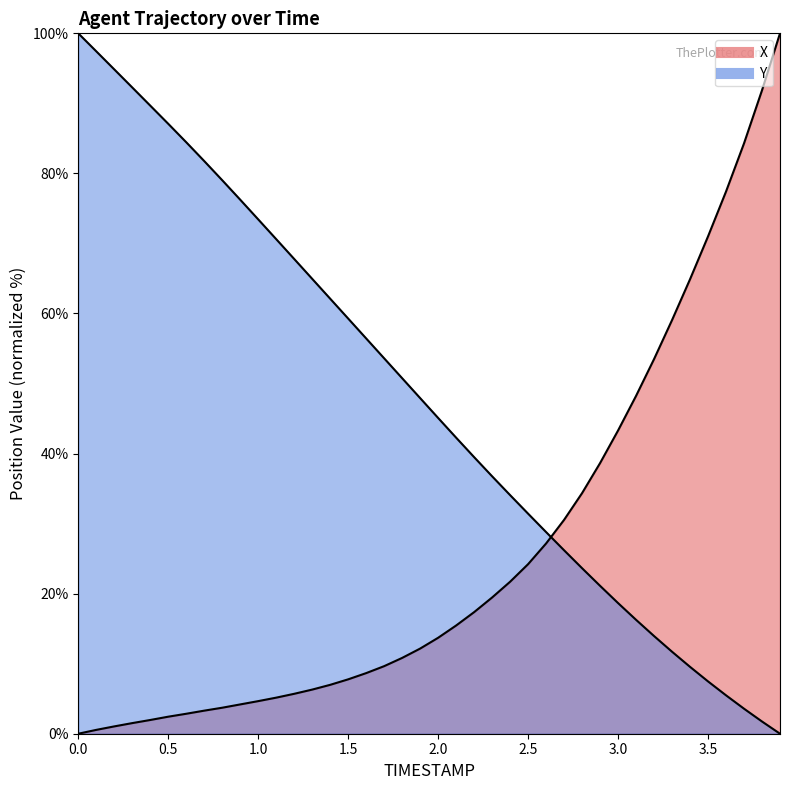

Which series has the largest range (max minus min)?

X